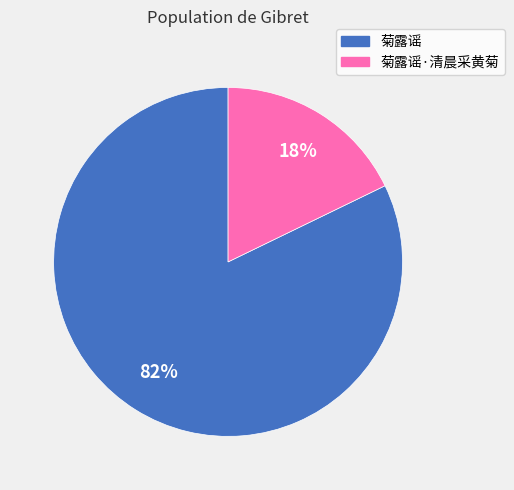

Is there any slice that represents more than half of the pie?

Yes